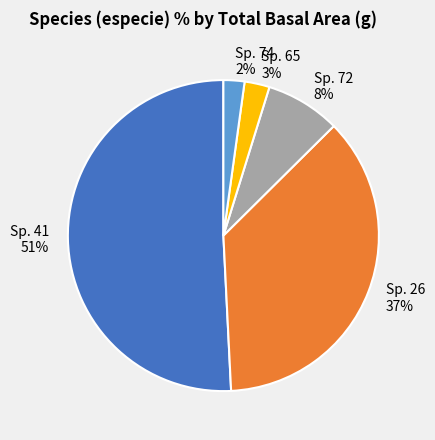

Is there any slice that represents more than half of the pie?

Yes